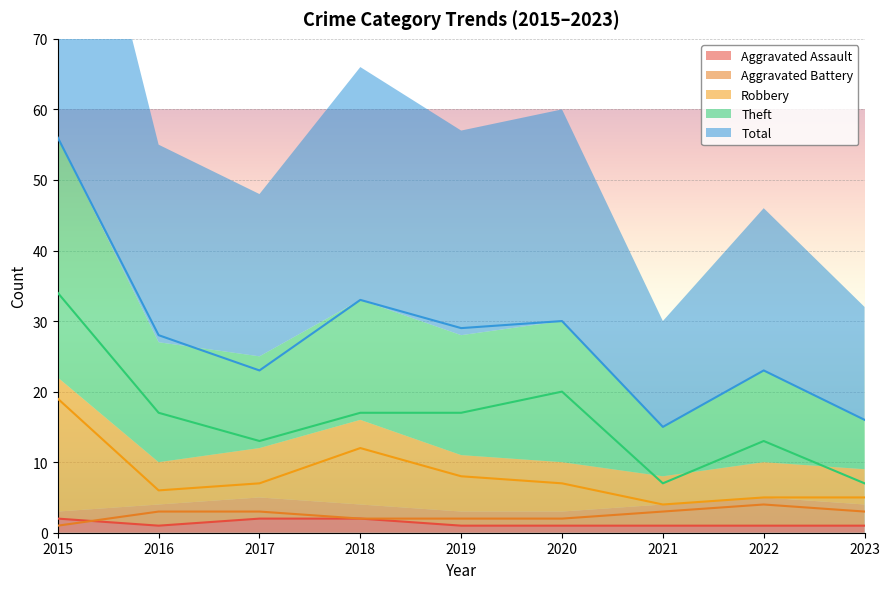

What is the difference between the second highest and second lowest values in the Aggravated Assault series?

1